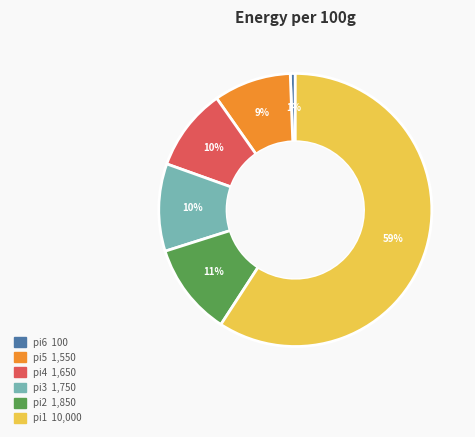

How many slices are in this pie chart?

6